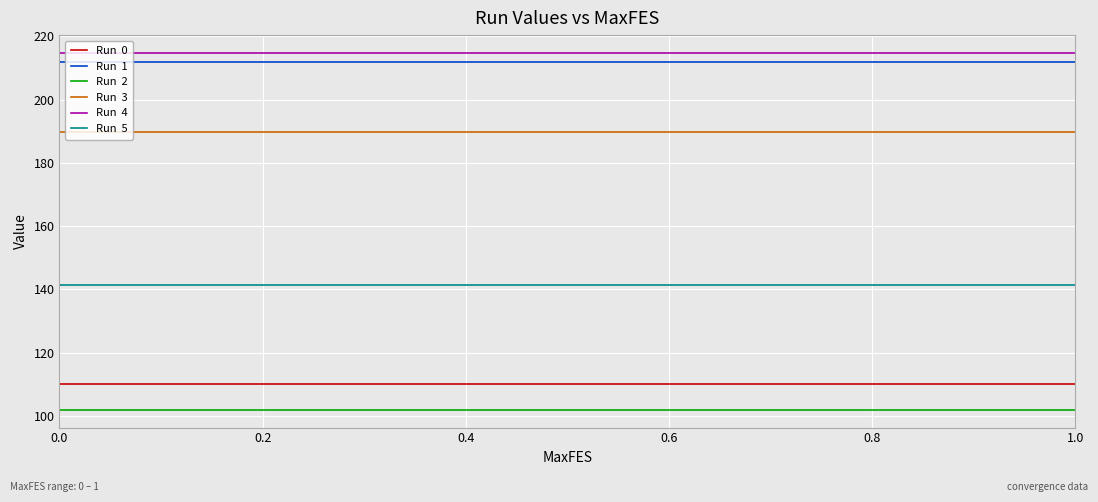

What is the minimum value shown in the chart?

102.0